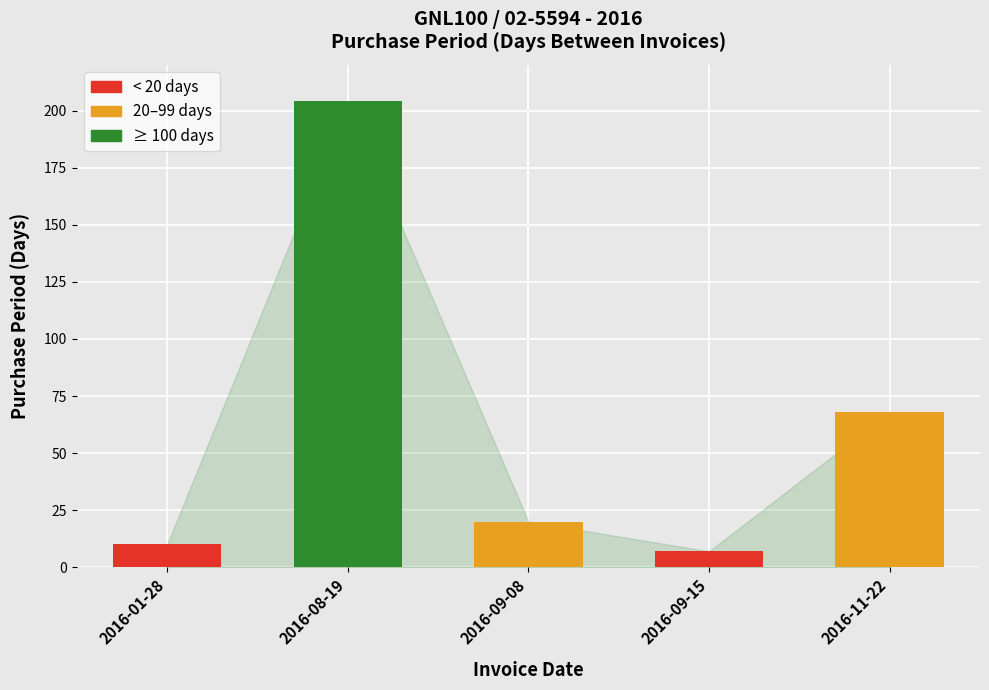

What is the change in value from 2016-08-19 to 2016-09-08?

-184